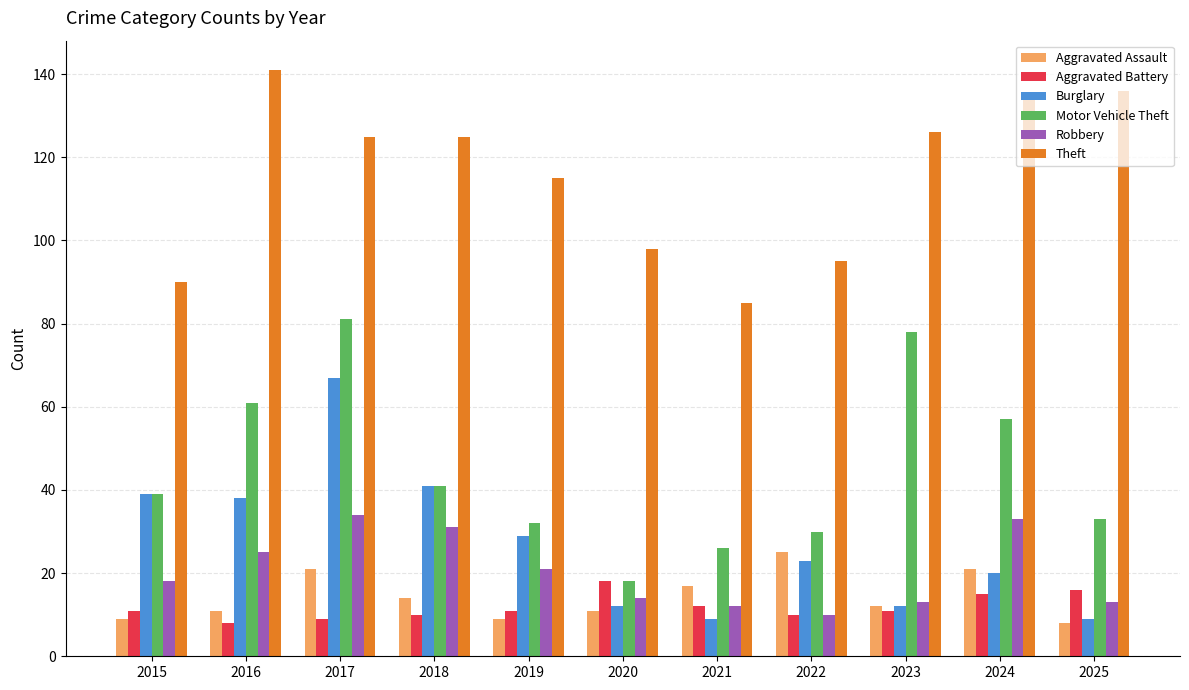

Reading right to left, extract all data points from this chart.

Aggravated Assault: 2025=8	2024=21	2023=12	2022=25	2021=17	2020=11	2019=9	2018=14	2017=21	2016=11	2015=9
Aggravated Battery: 2025=16	2024=15	2023=11	2022=10	2021=12	2020=18	2019=11	2018=10	2017=9	2016=8	2015=11
Burglary: 2025=9	2024=20	2023=12	2022=23	2021=9	2020=12	2019=29	2018=41	2017=67	2016=38	2015=39
Motor Vehicle Theft: 2025=33	2024=57	2023=78	2022=30	2021=26	2020=18	2019=32	2018=41	2017=81	2016=61	2015=39
Robbery: 2025=13	2024=33	2023=13	2022=10	2021=12	2020=14	2019=21	2018=31	2017=34	2016=25	2015=18
Theft: 2025=136	2024=134	2023=126	2022=95	2021=85	2020=98	2019=115	2018=125	2017=125	2016=141	2015=90